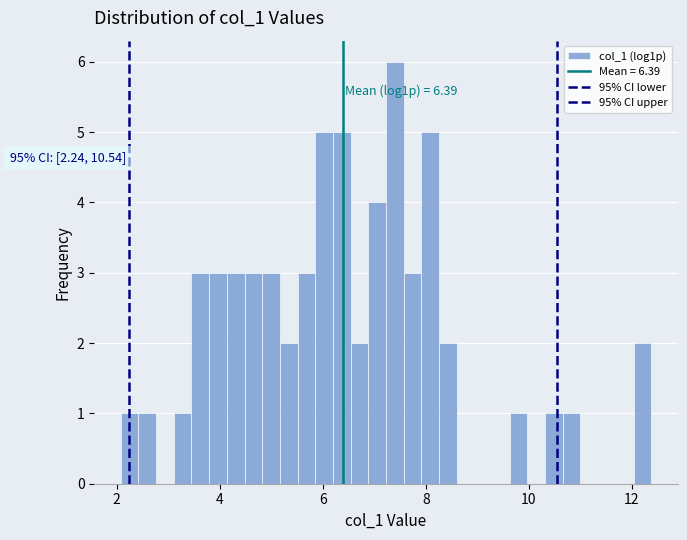

Around what value on the x-axis is the tallest bar? Give the approximate position of its centre, as read against the axis.

7.4